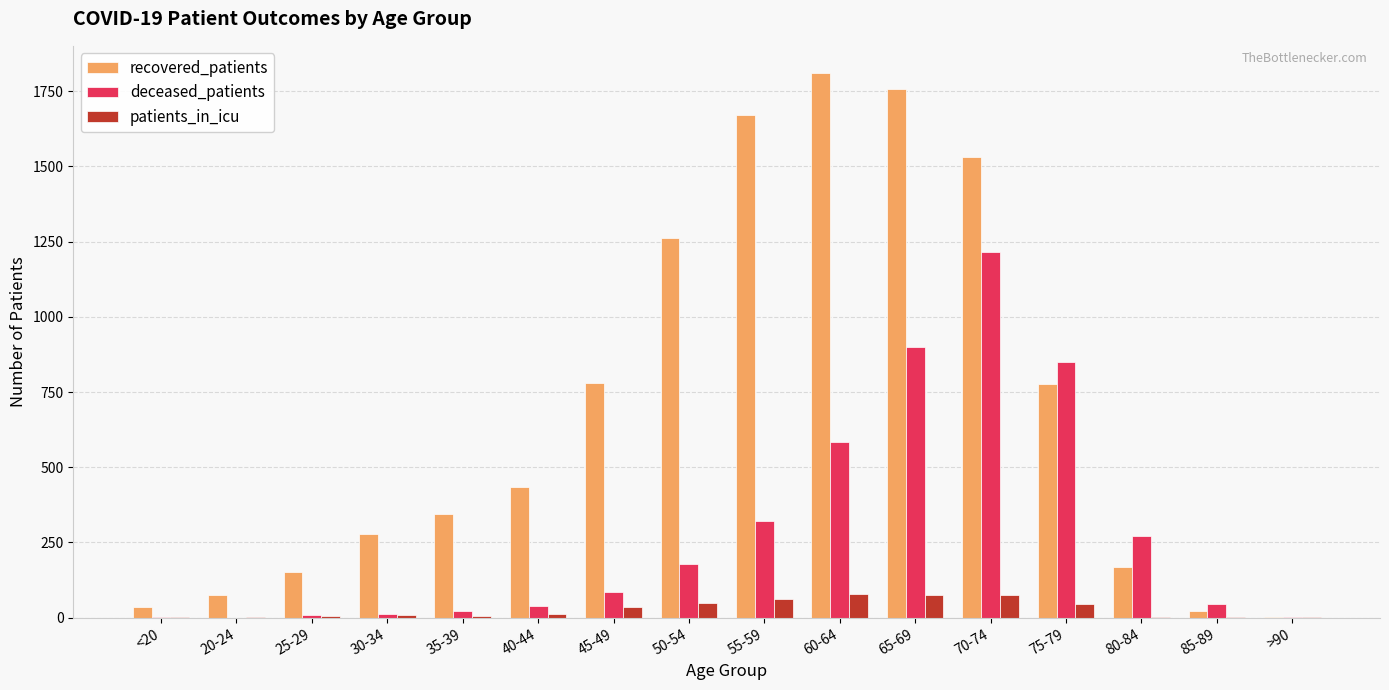

What is the maximum value for recovered_patients?

1810